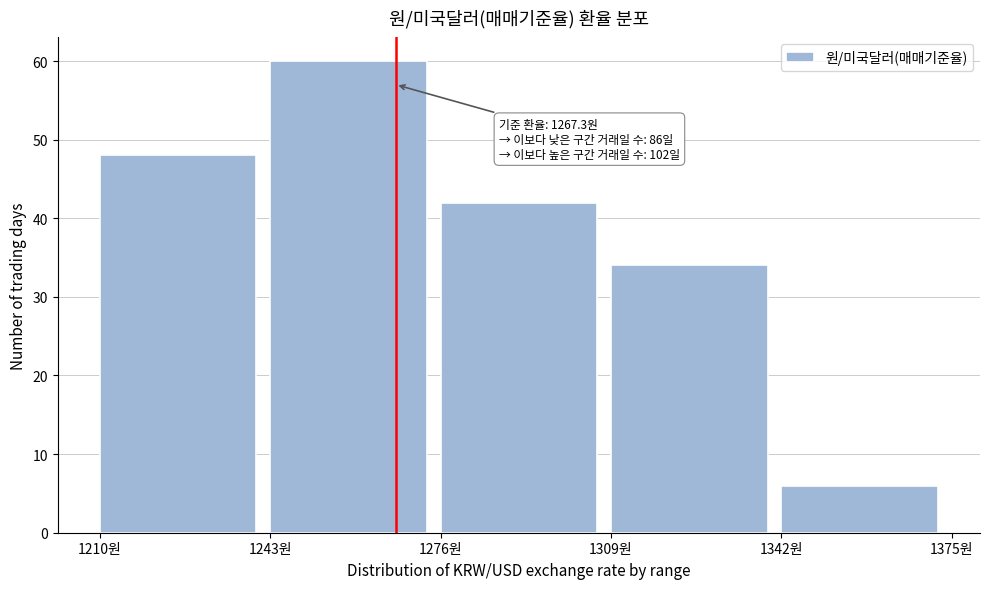

Over which range of the x-axis is the bar tallest?

1243 to 1276